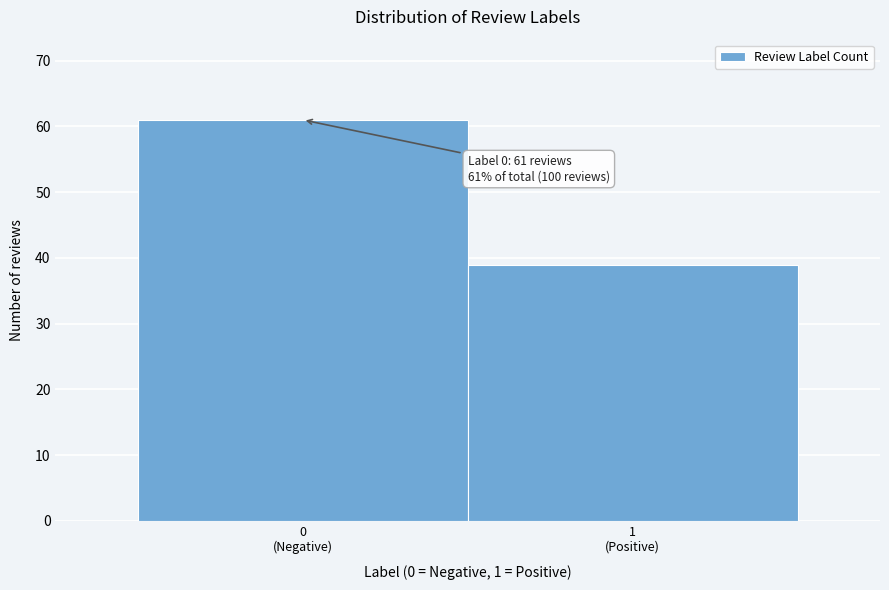

Reading right to left, list all the values displayed in this chart.

39	61